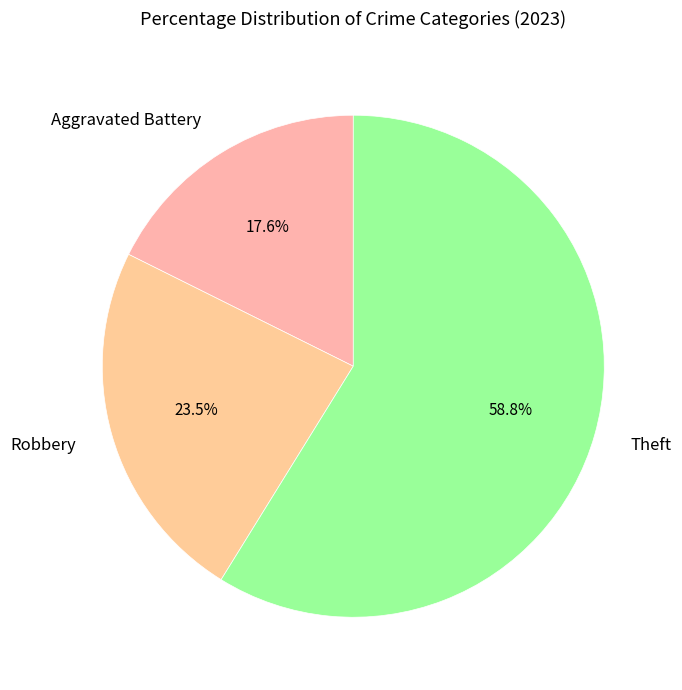

Which category has the biggest portion of the pie?

Theft